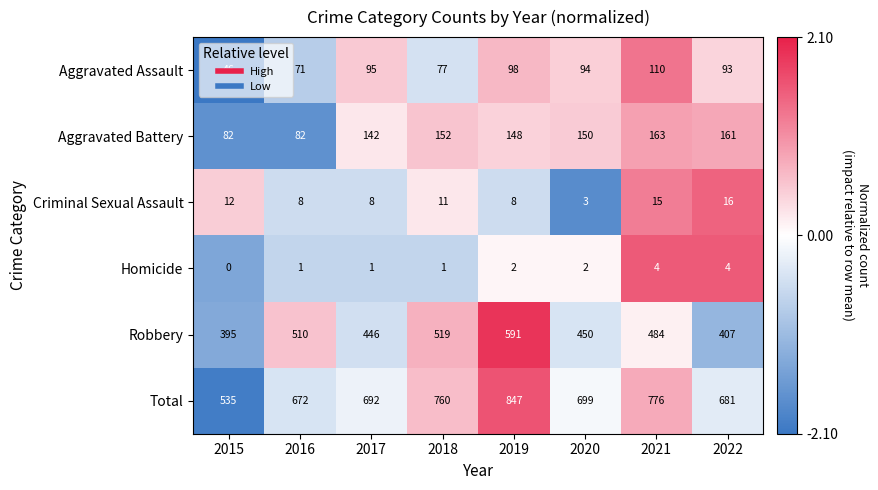

True or false: Aggravated Assault has a value of 152 at 2021.

False